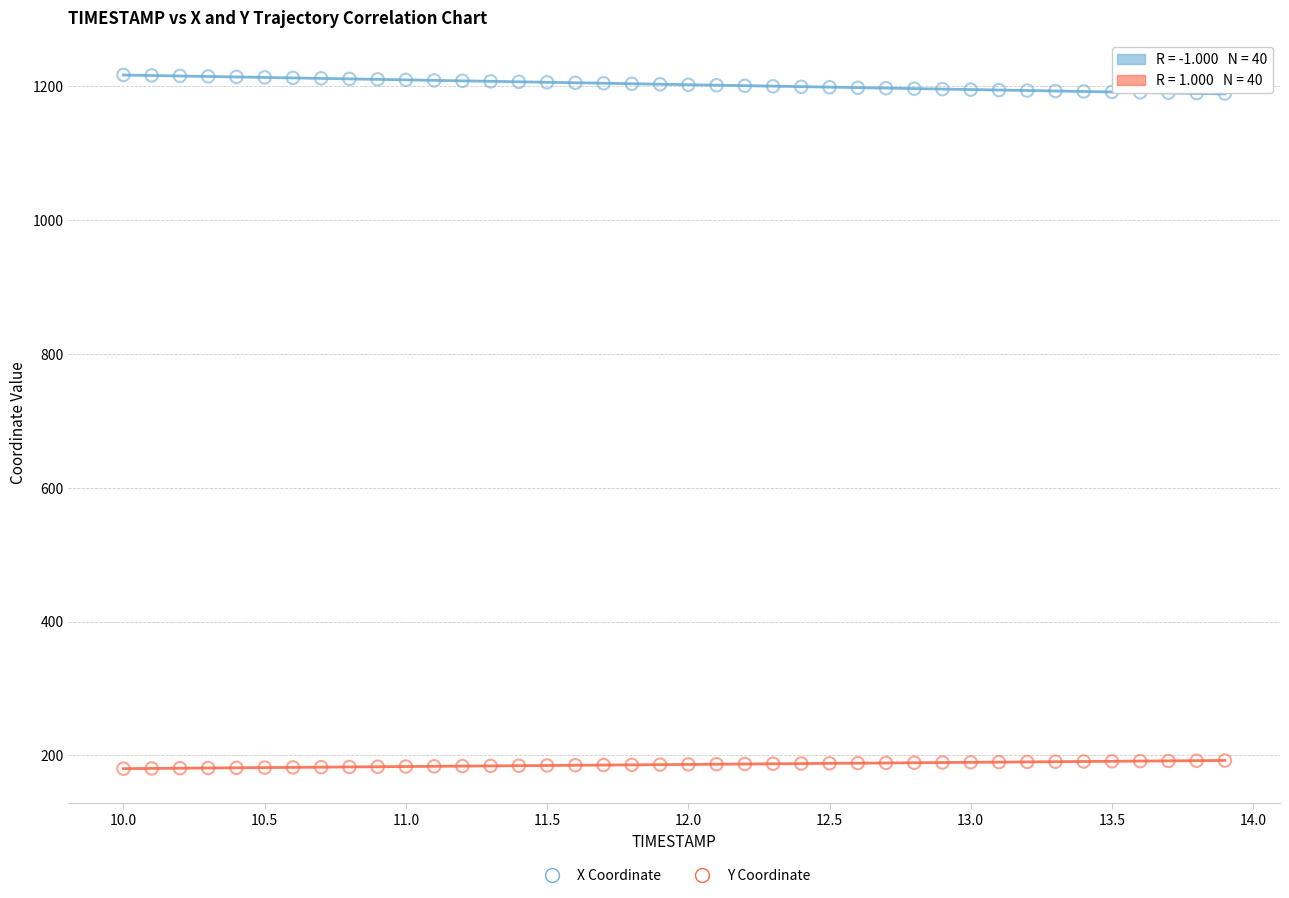

What are all the series names shown in the legend?

X Coordinate, Y Coordinate